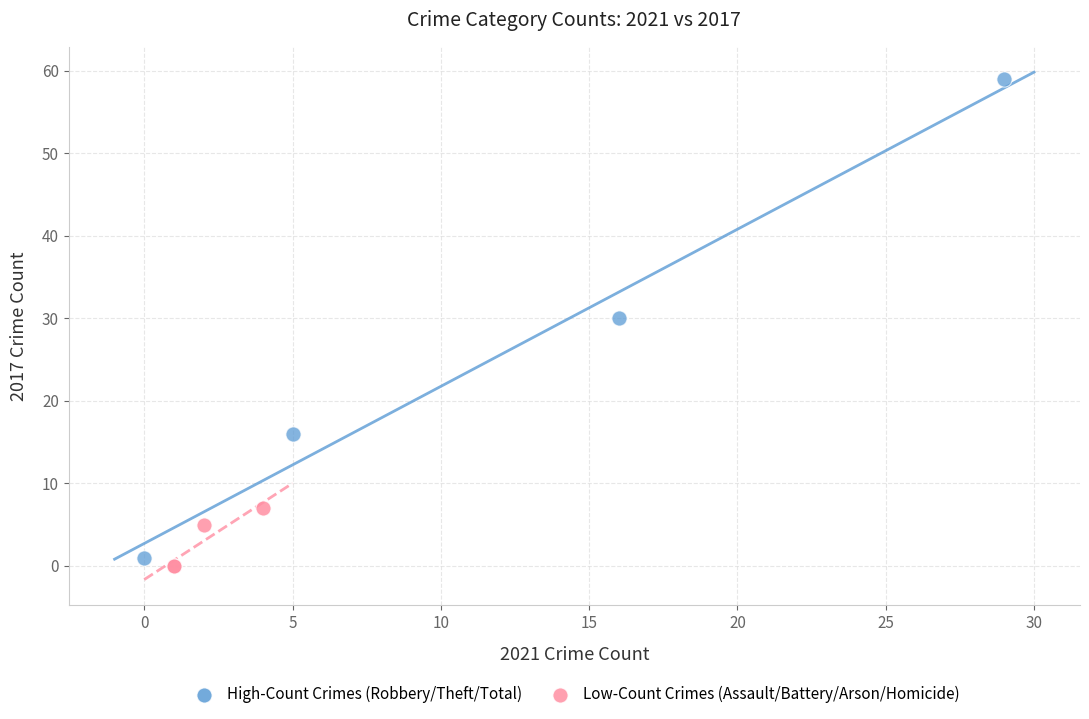

Which series reaches the maximum Y coordinate?

High-Count Crimes (Robbery/Theft/Total)